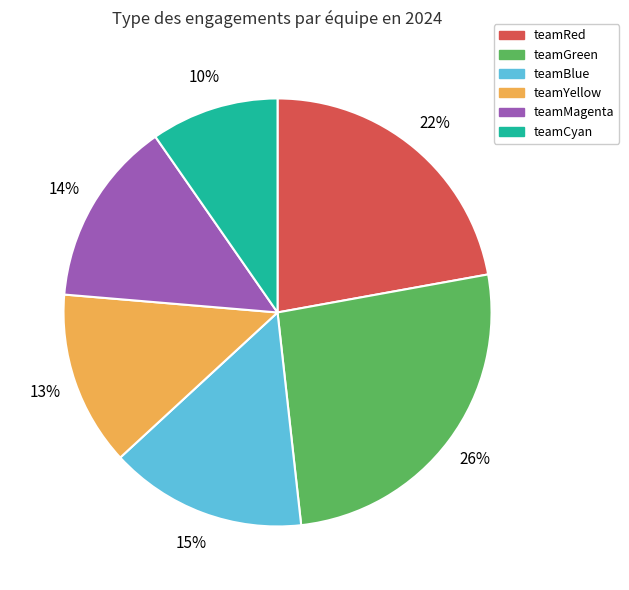

To the nearest percent, what portion does teamBlue represent?

15%